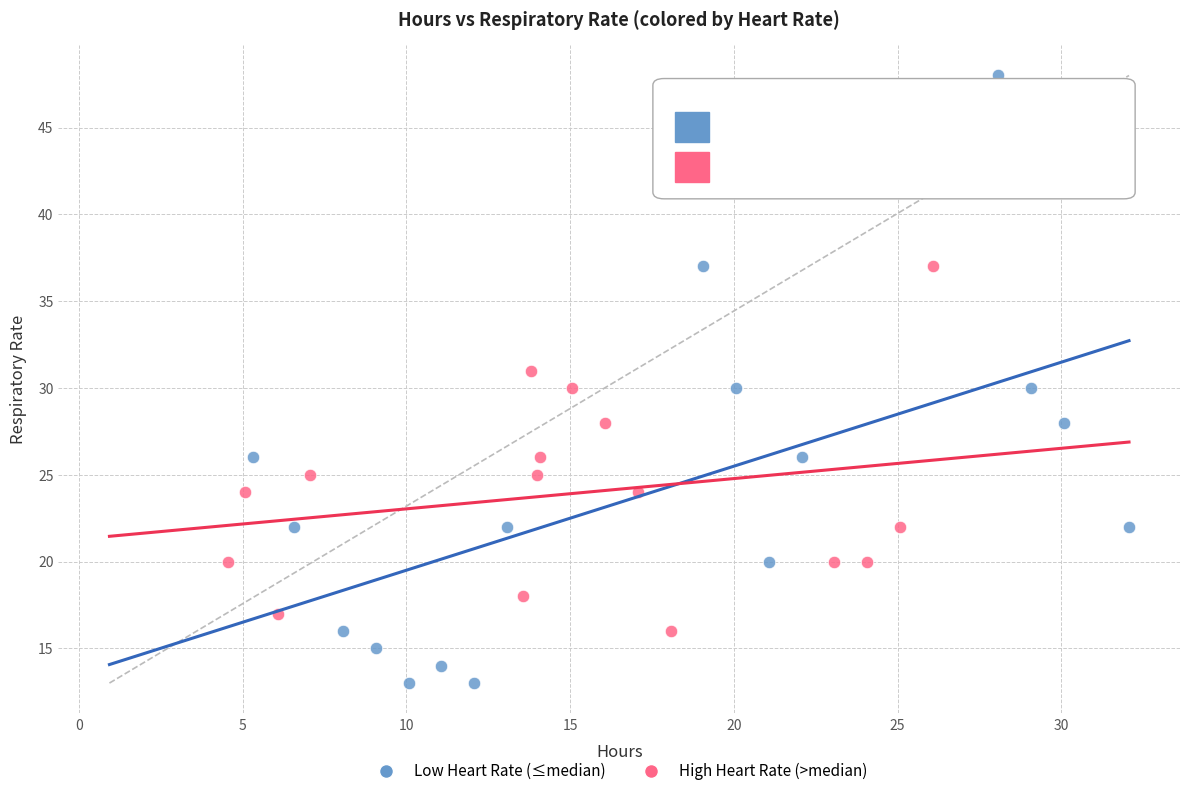

What are all the series names shown in the legend?

Low Heart Rate (≤median), High Heart Rate (>median)